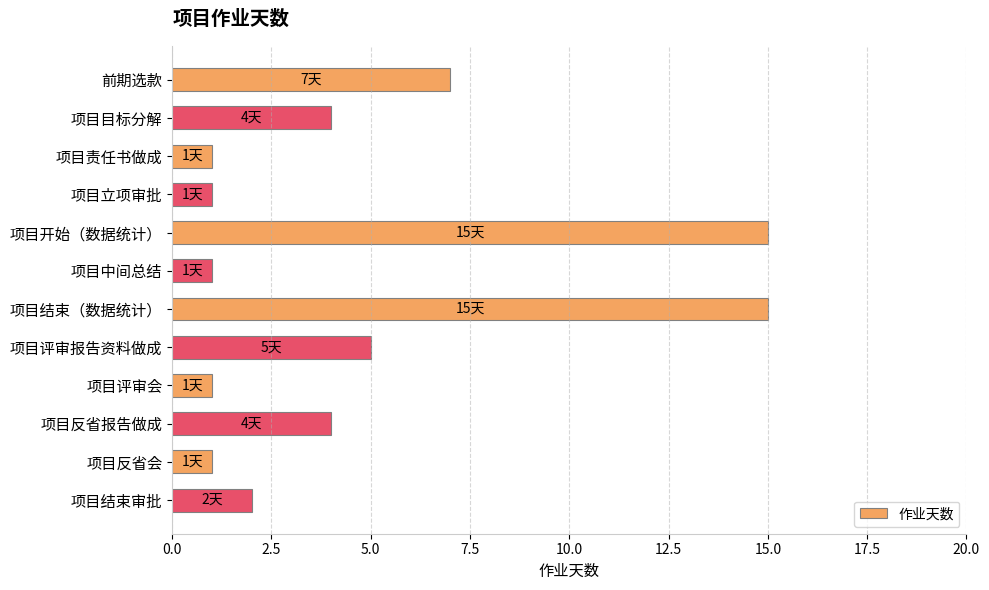

Reading top to bottom, transcribe all the data shown in this chart.

前期选款=7	项目目标分解=4	项目责任书做成=1	项目立项审批=1	项目开始（数据统计）=15	项目中间总结=1	项目结束（数据统计）=15	项目评审报告资料做成=5	项目评审会=1	项目反省报告做成=4	项目反省会=1	项目结束审批=2